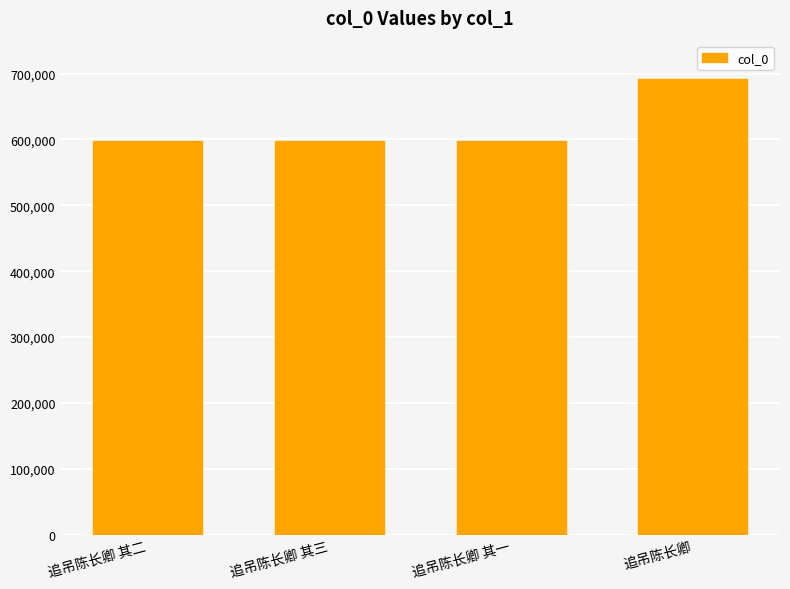

What position from the left is 追吊陈长卿?

4